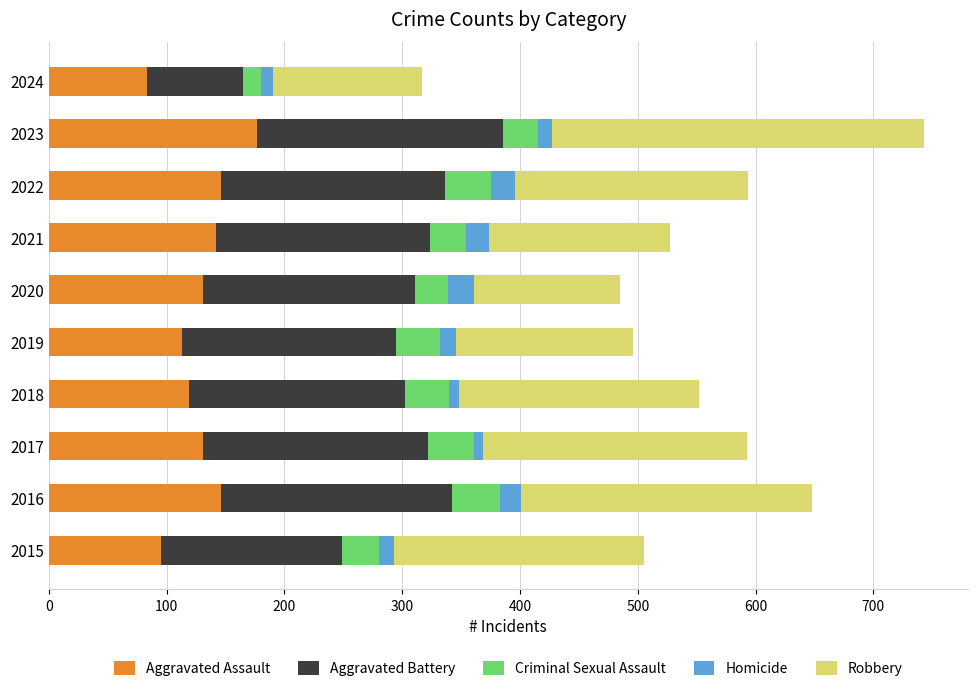

What is the lowest value of the Aggravated Assault series?

83